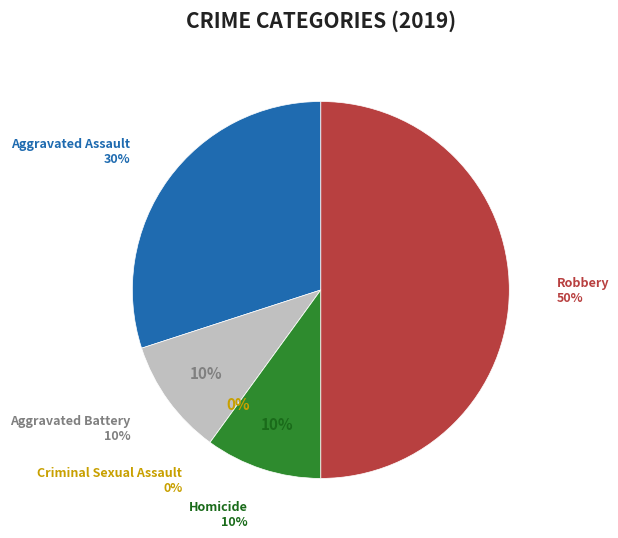

Which slice is the largest?

Robbery